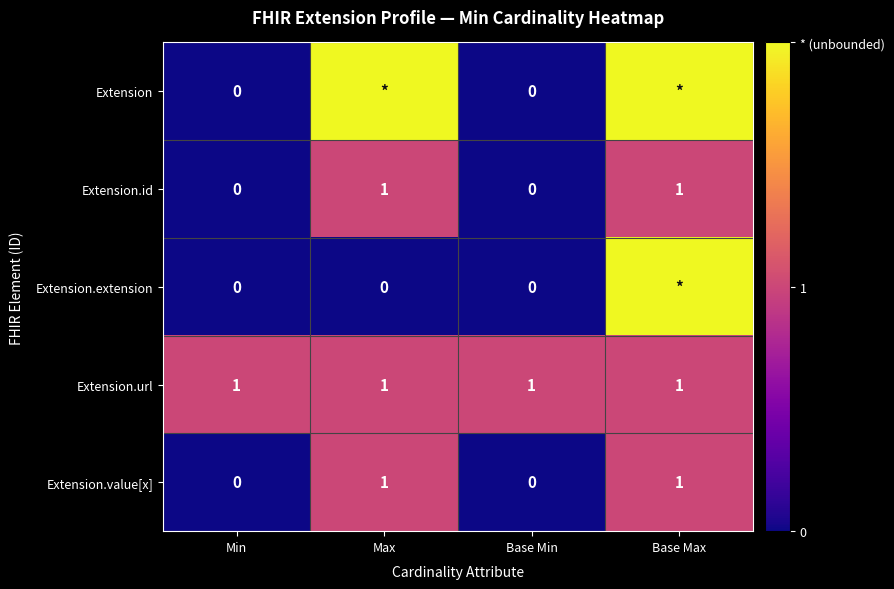

How many data points in Extension.value[x] are less than 1?

2